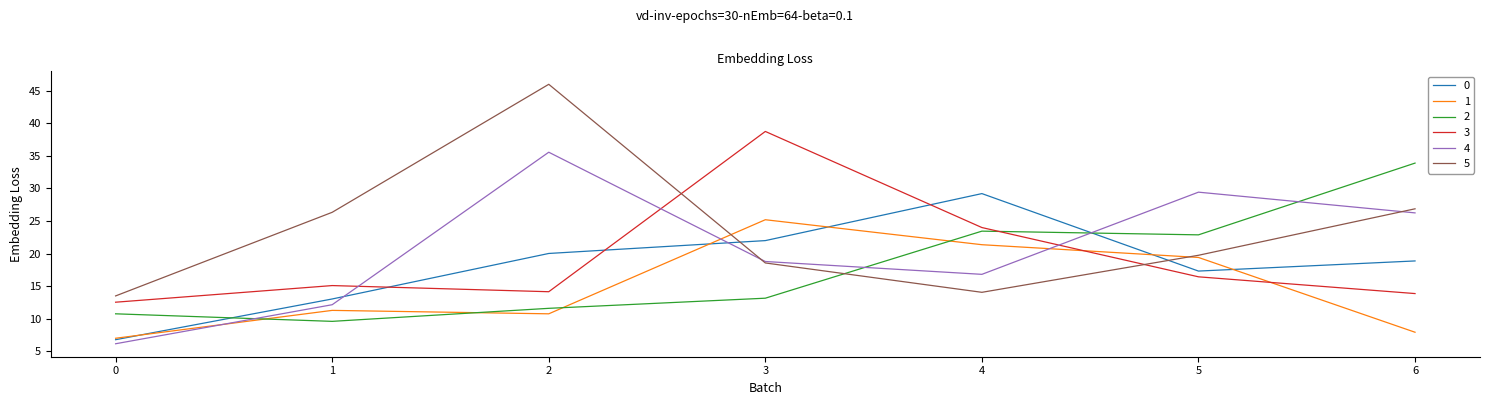

Which series has the largest total across all categories?

5